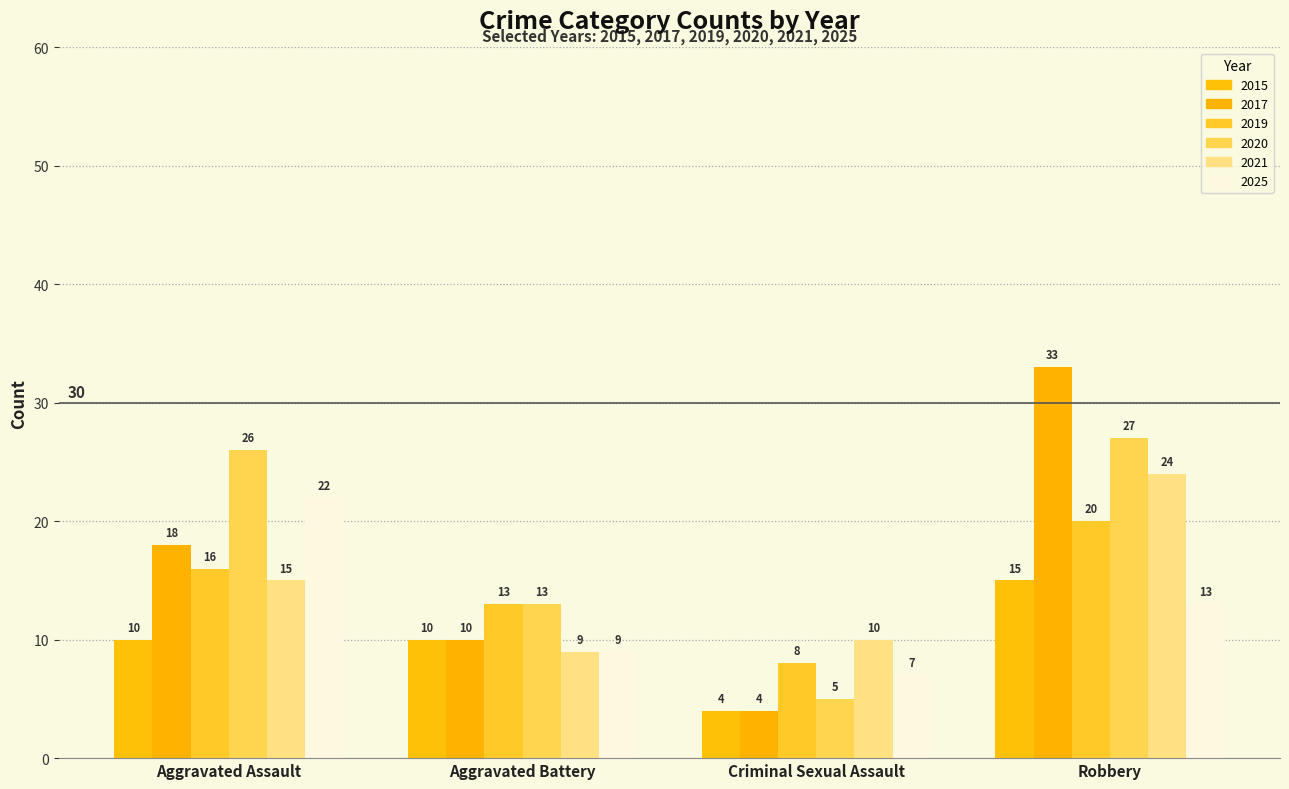

What is the spread (max minus min) of values at Robbery?

20